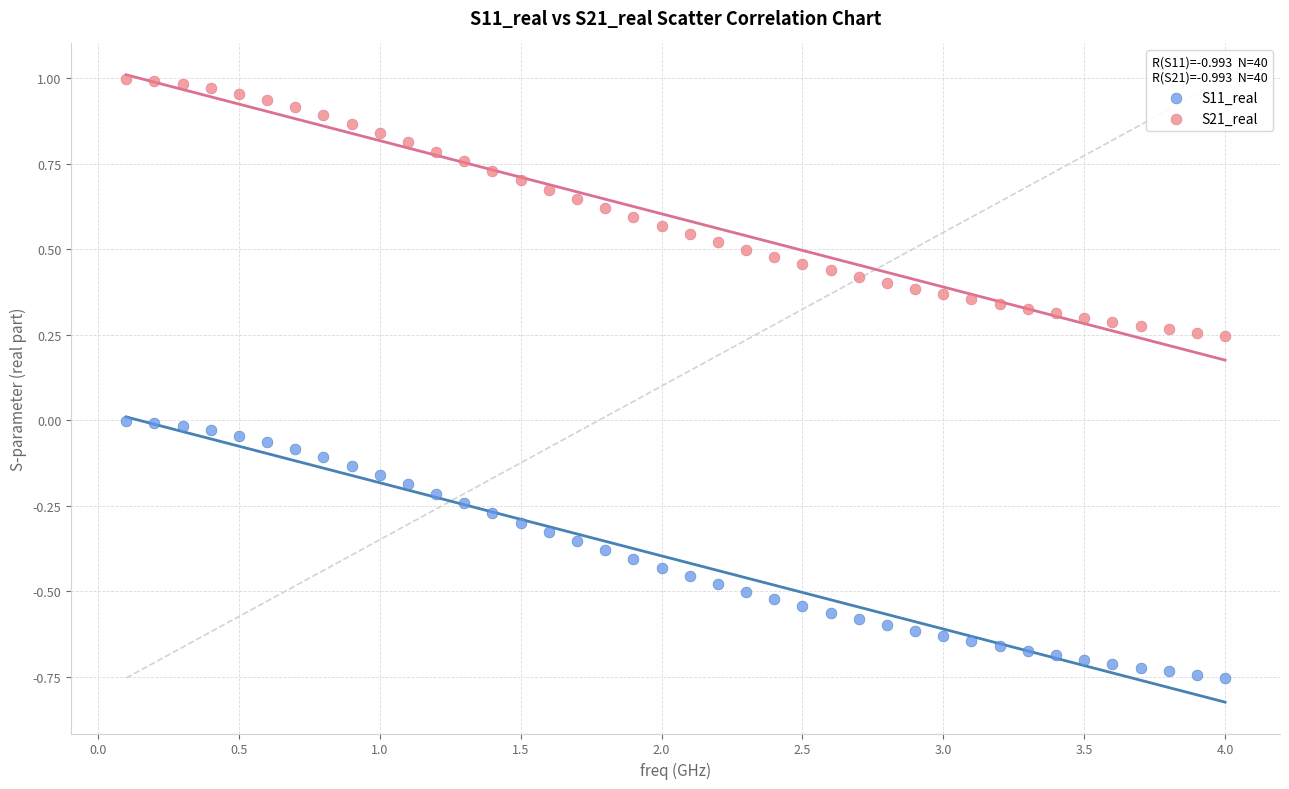

Across all data points, what is the range of X values (max minus min)?

3.9